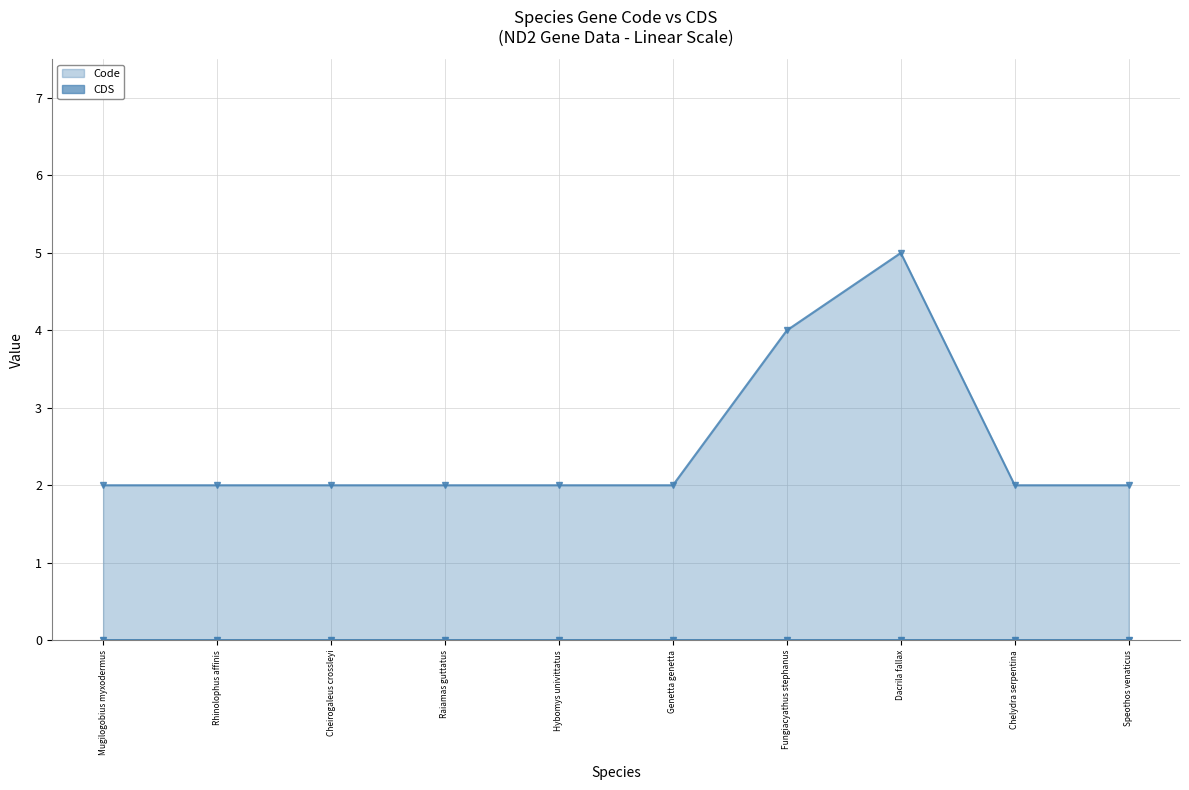

True or false: the data shows 1 at Fungiacyathus stephanus.

False